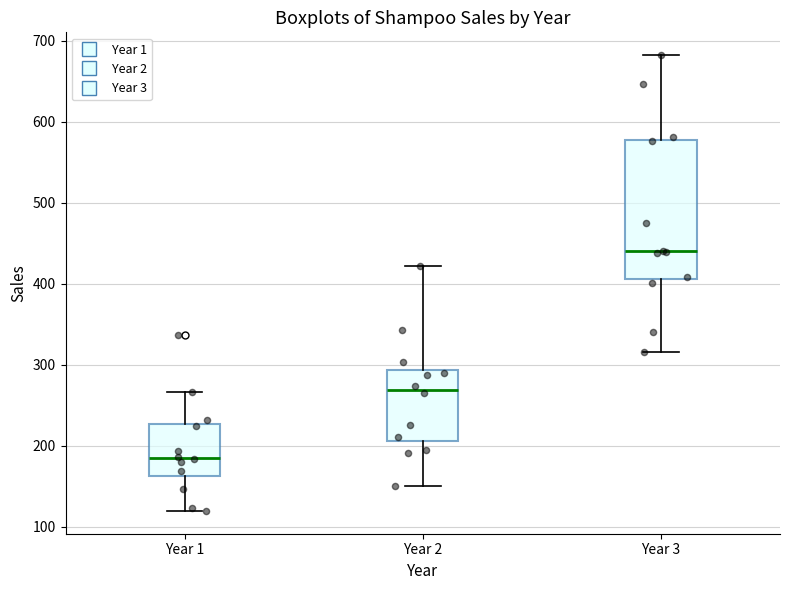

Reading left to right, transcribe this box plot: for each box, give where its median line is, the range the box spans, and where its two whiskers end, as read against the y-axis. The values are not printed on the chart, so give them approximately, as read against the axis.

Year 1: median 180, box 160 to 230, whiskers 120 to 270
Year 2: median 270, box 210 to 290, whiskers 150 to 420
Year 3: median 440, box 410 to 580, whiskers 320 to 680